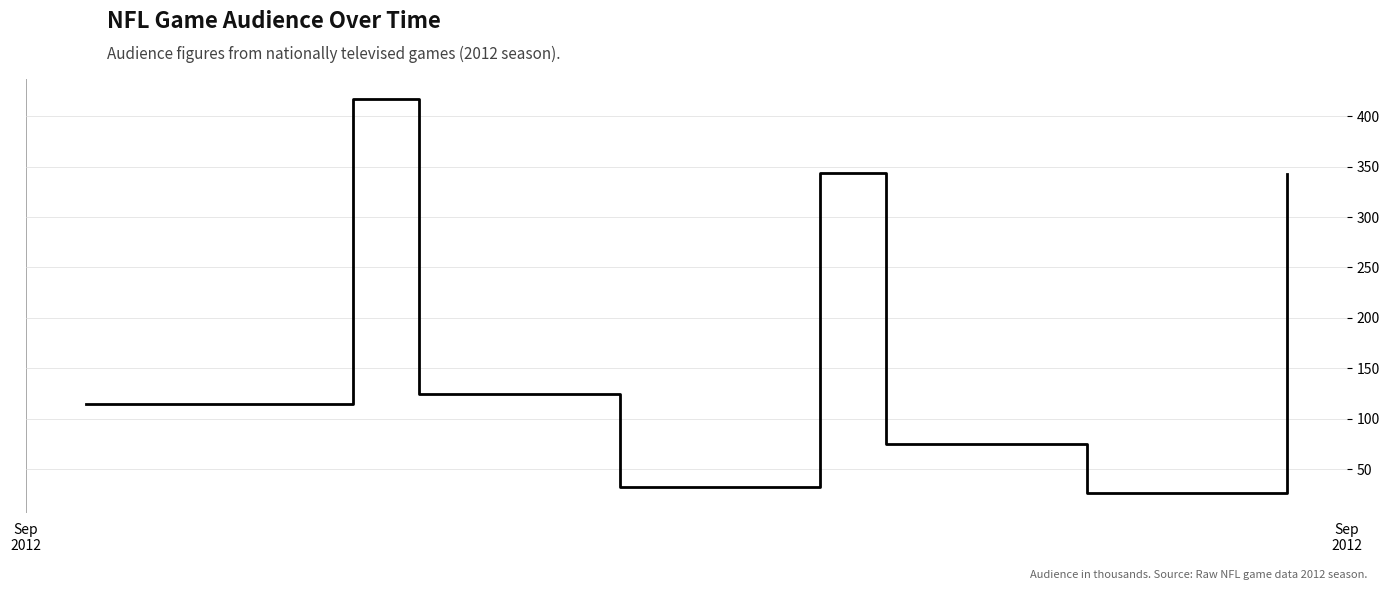

What is the difference between the second highest and minimum values?

318.2